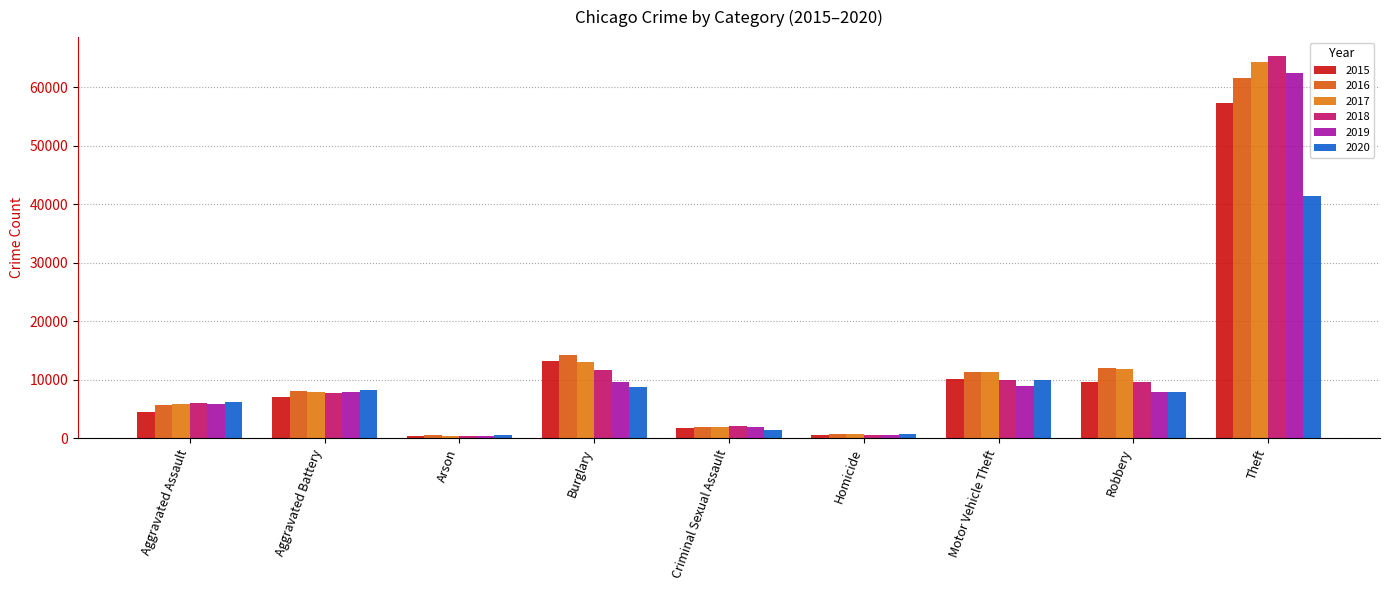

How many data points does each series have?

9